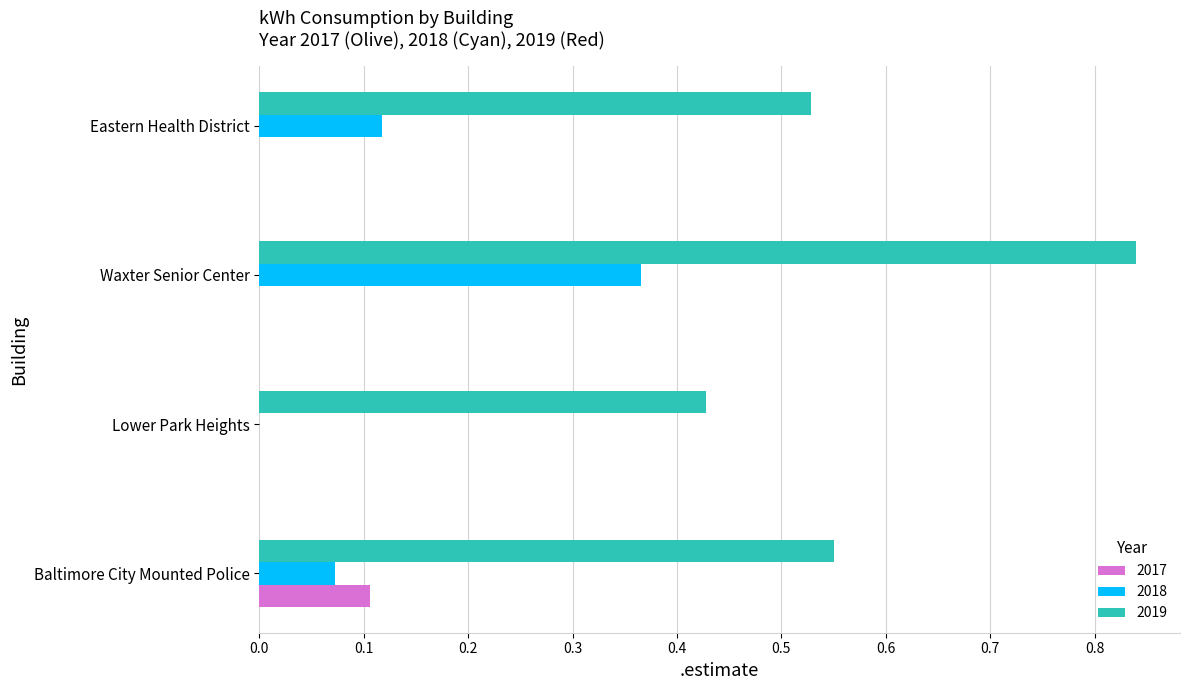

What are all the series names shown in the legend?

2017, 2018, 2019